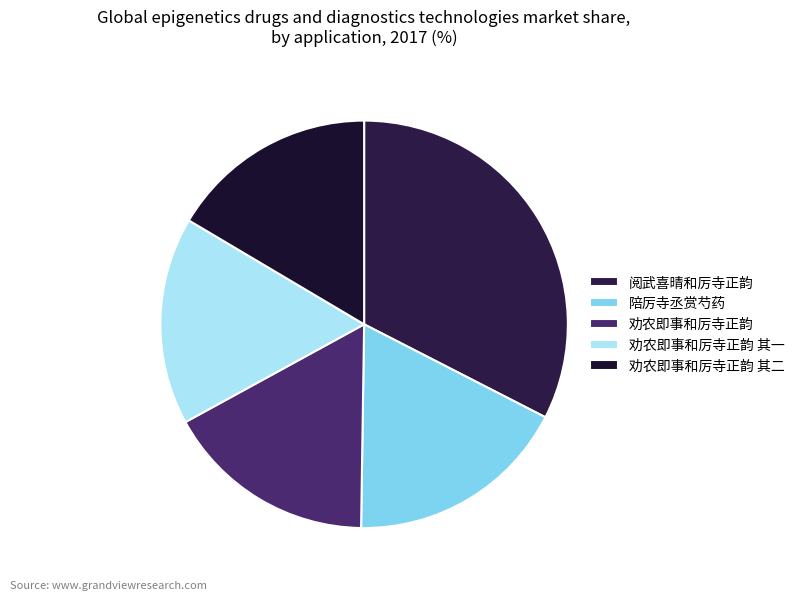

How many segments does this pie chart have?

5